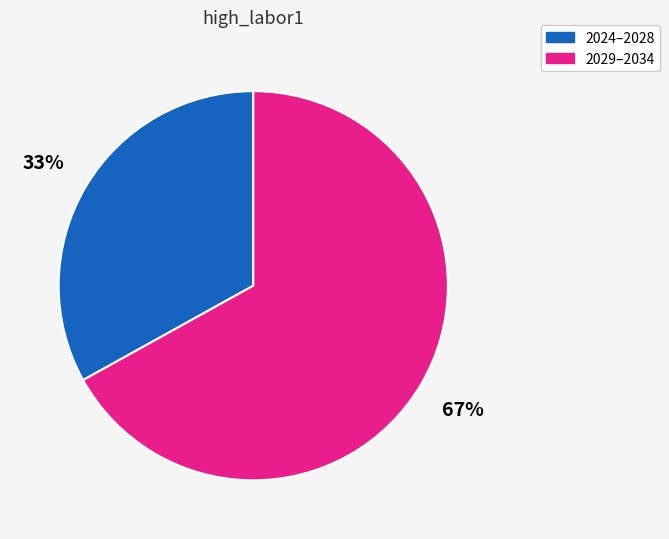

Is the sum of 2029–2034 and 2024–2028 greater than half?

Yes